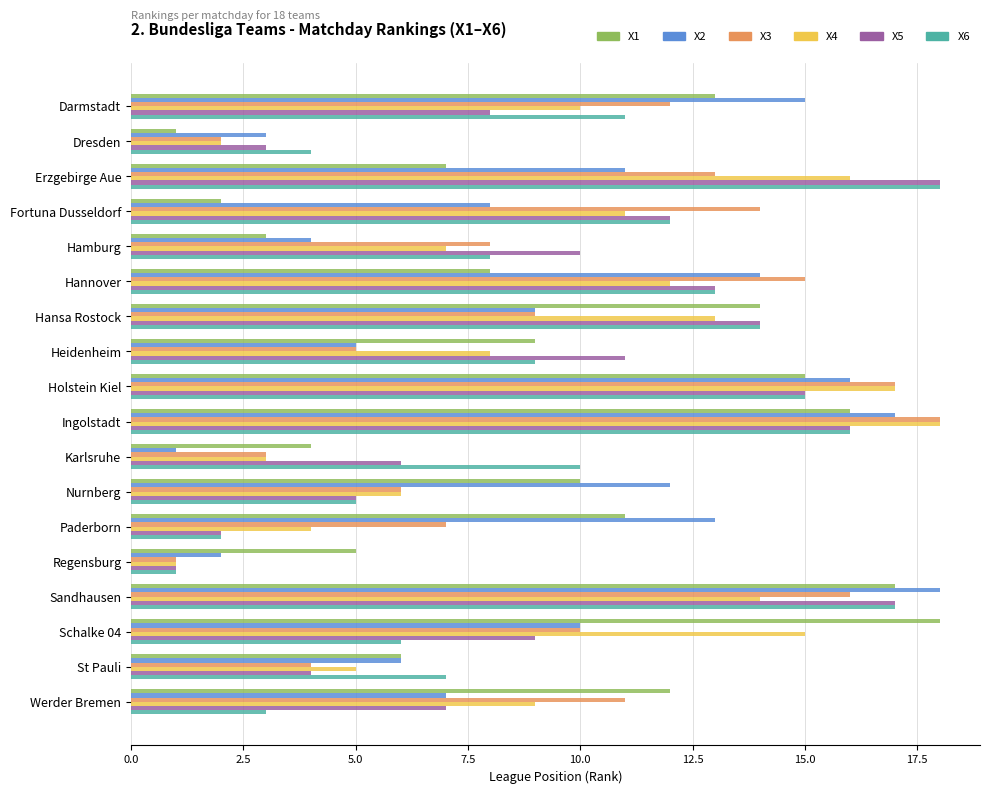

Is the value of X5 at Ingolstadt greater than the value of X4 at Ingolstadt?

No